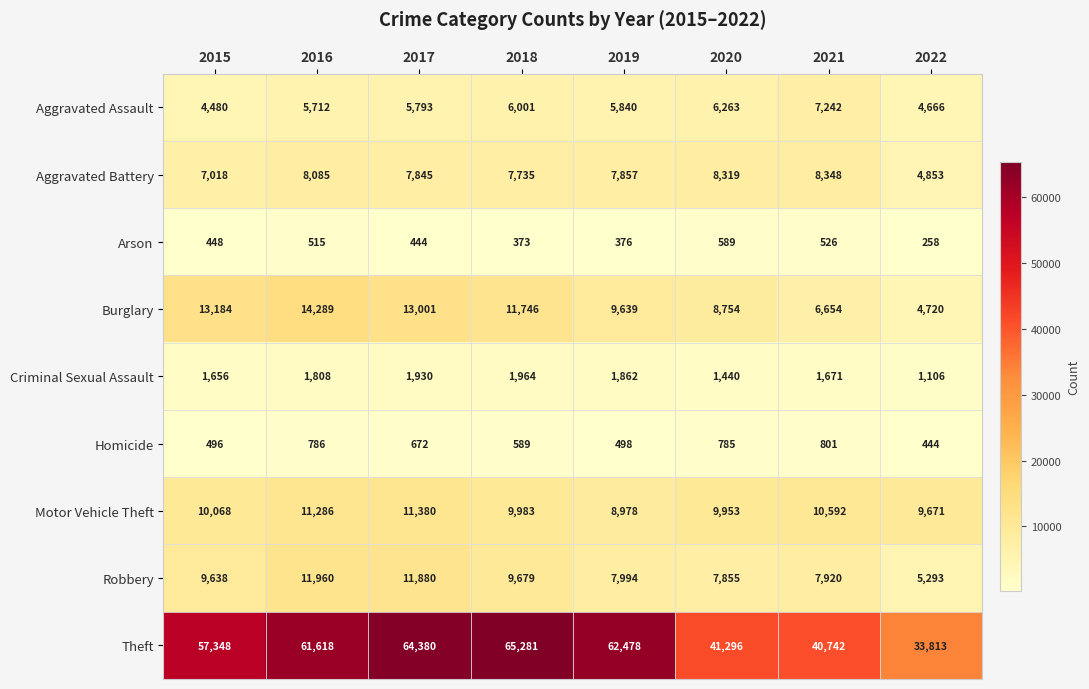

What is the greatest value displayed?

65281